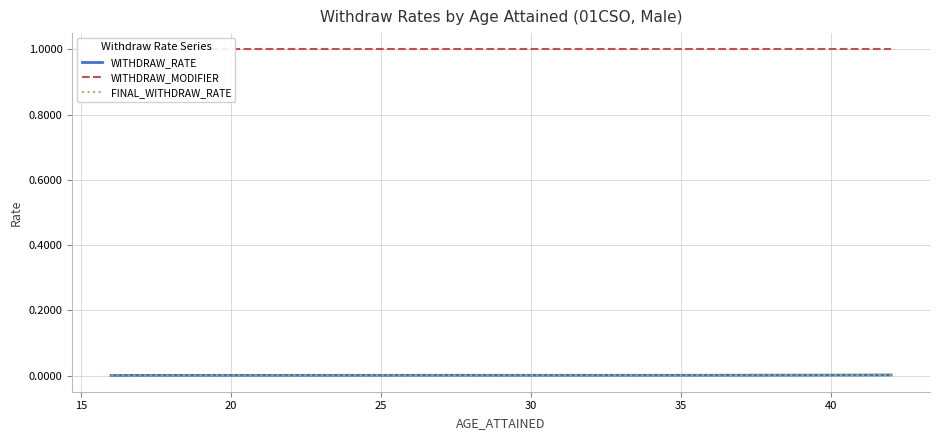

What is the greatest value displayed?

1.0